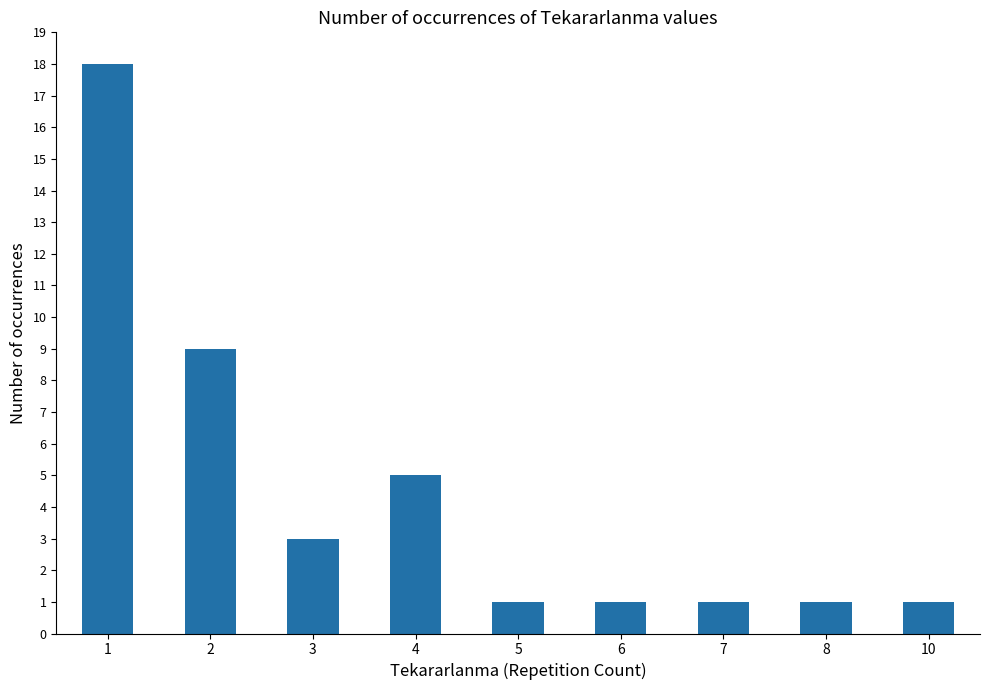

Is it true that the value at 7 is 1?

True